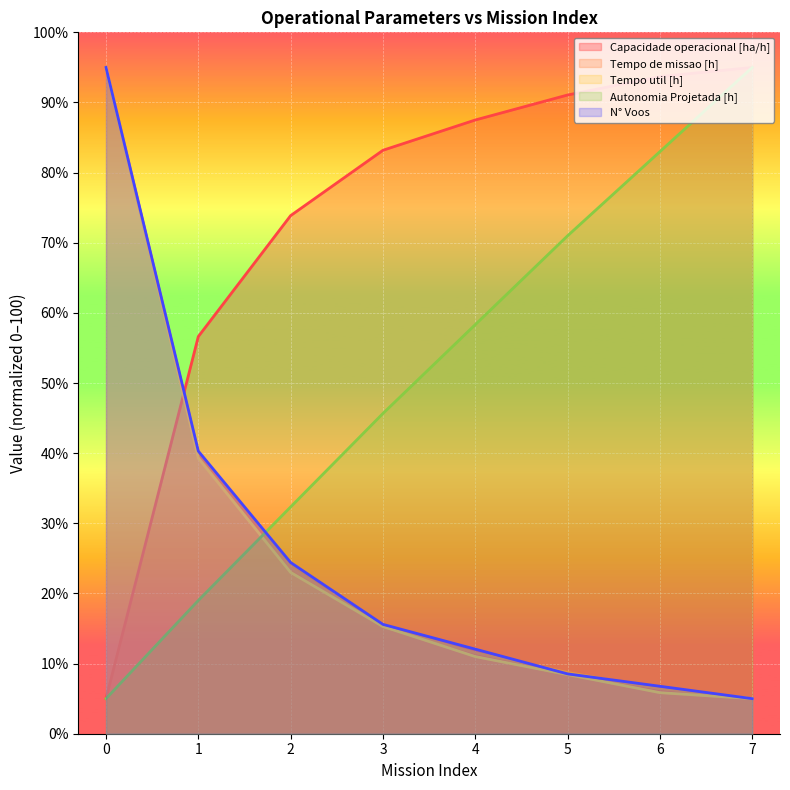

True or false: Autonomia Projetada [h] and N° Voos cross at least once.

True